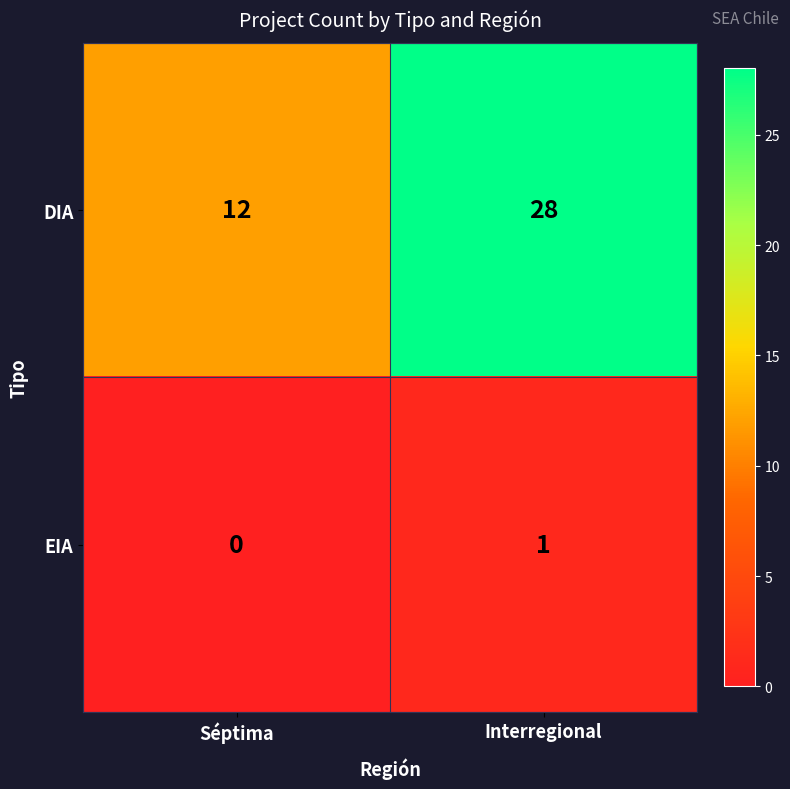

List the series in order of their overall mean, highest first.

DIA, EIA